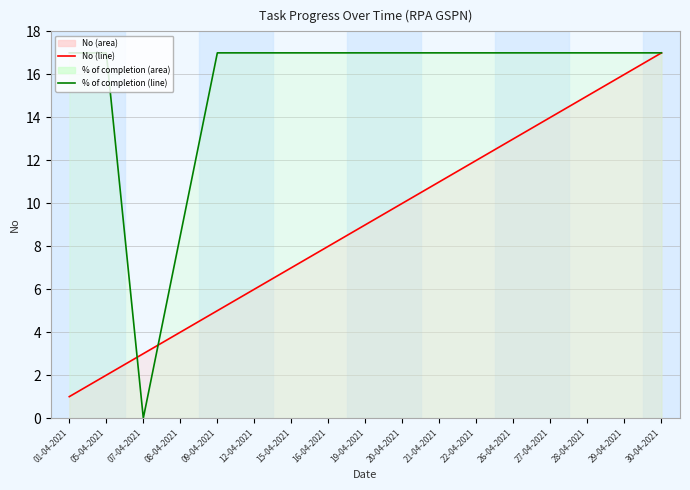

What is the average value of the No (line) series?

9.0